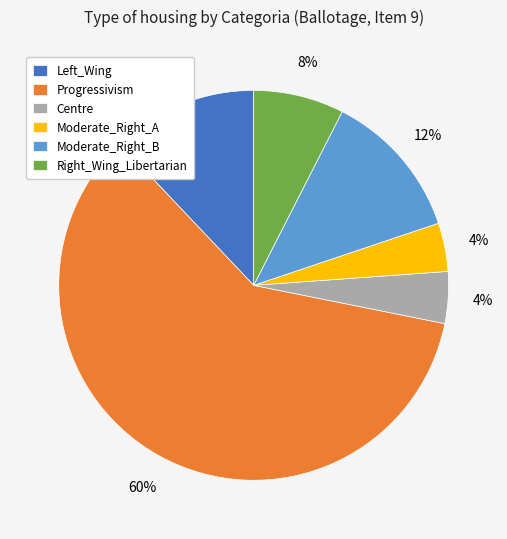

True or false: Right_Wing_Libertarian accounts for 8% of the total.

True